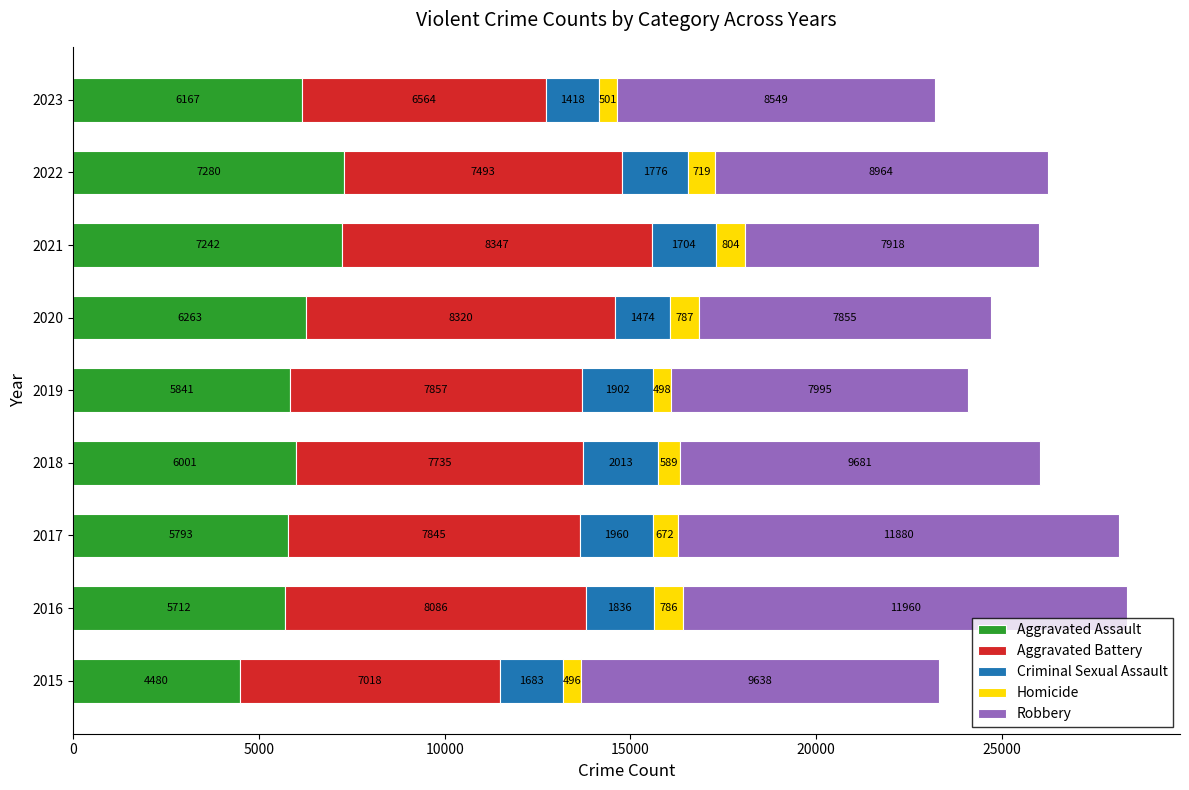

Which category has the highest value in the Aggravated Assault series?

2022